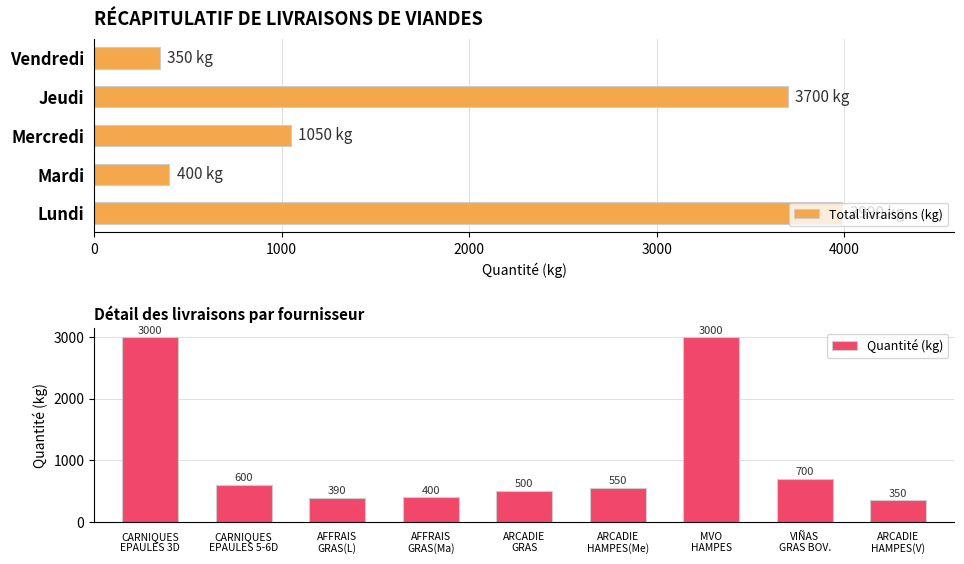

At which label is Total livraisons (kg) closest to 2170?

Mercredi